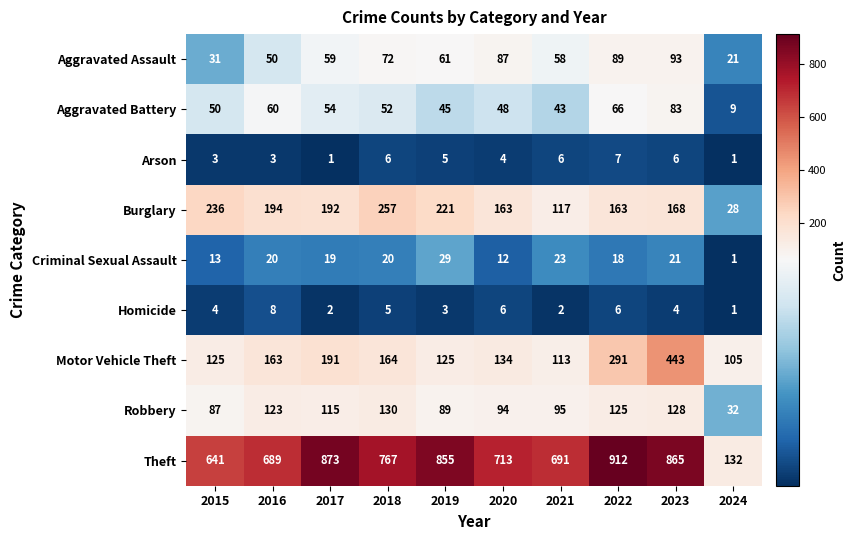

What is the average value of the Homicide series?

4